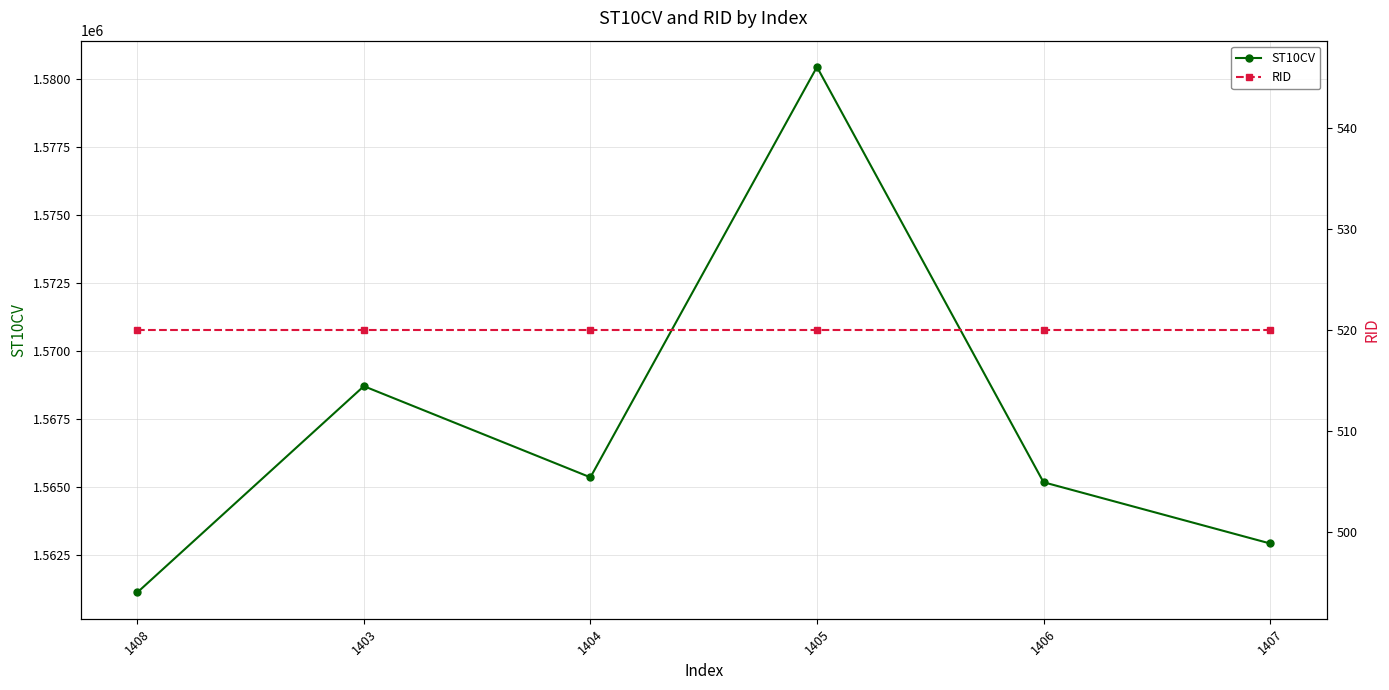

Which series has the largest total across all categories?

ST10CV